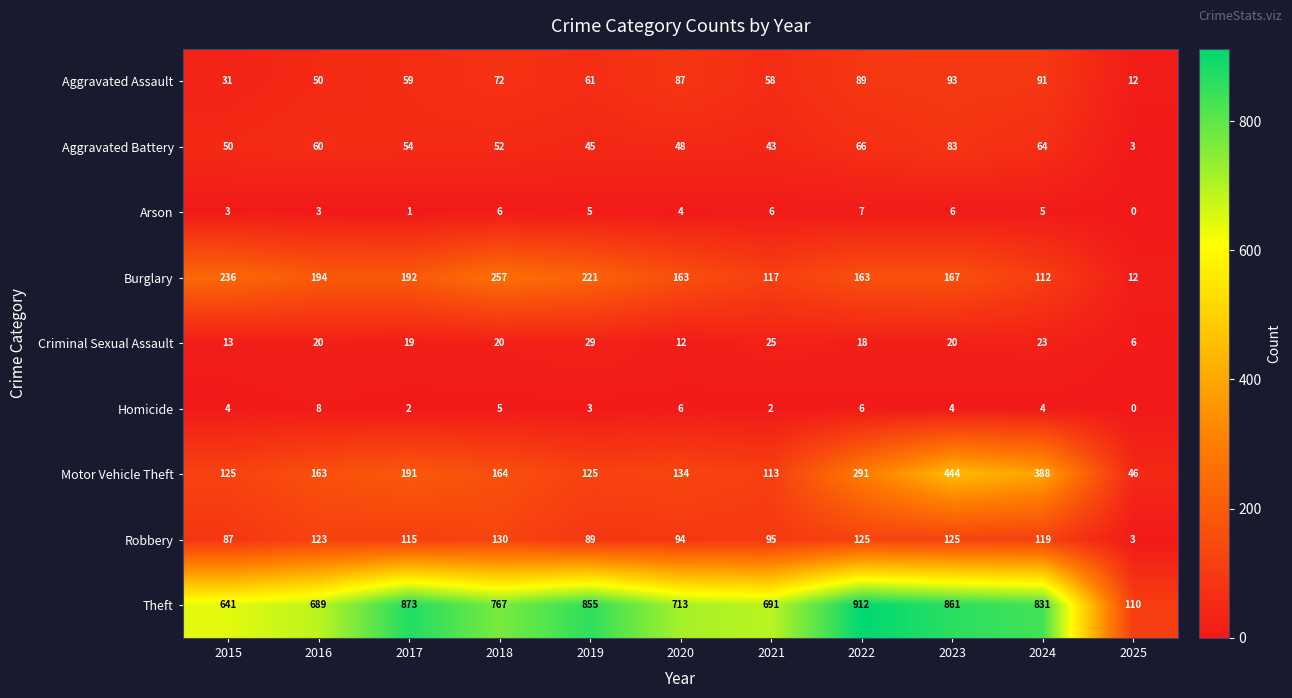

What is the spread (max minus min) of values at 2022?

906